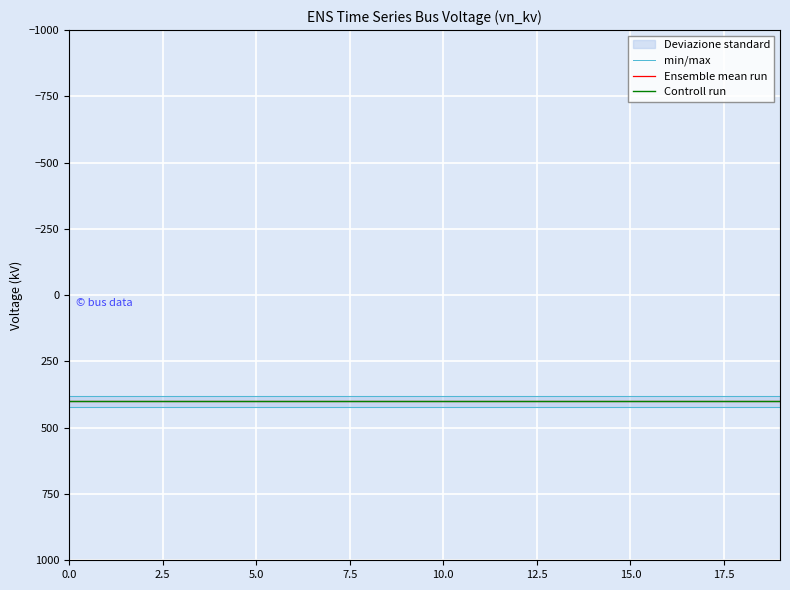

What is the value of the Ensemble mean run point at the 17th from the left?

400.0